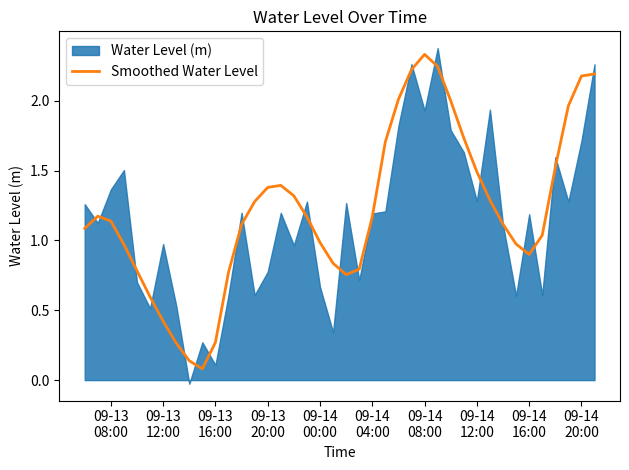

At which label does the data first exceed 1?

09-13
08:00